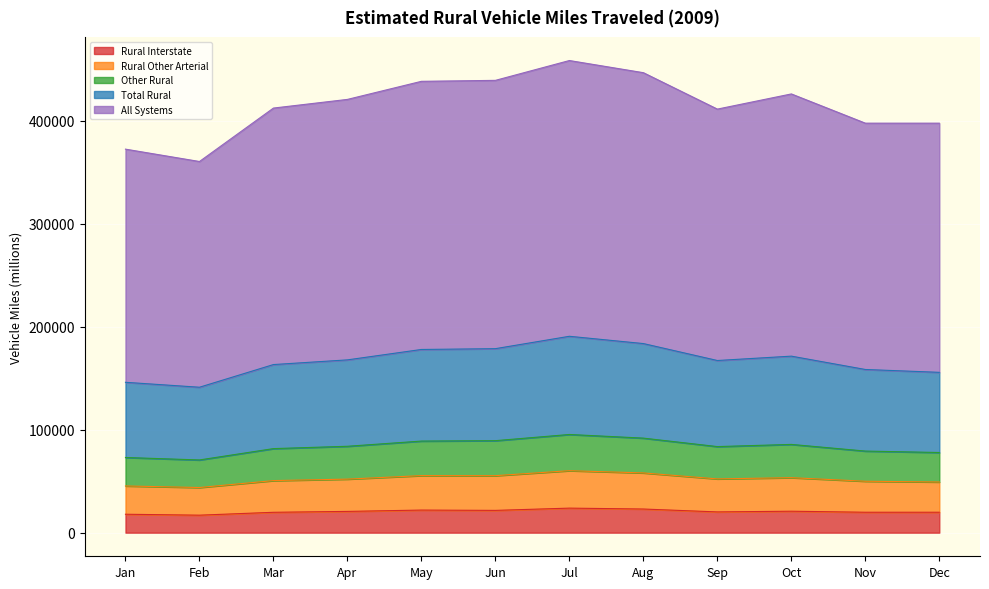

What is the maximum value for Rural Interstate?

23830